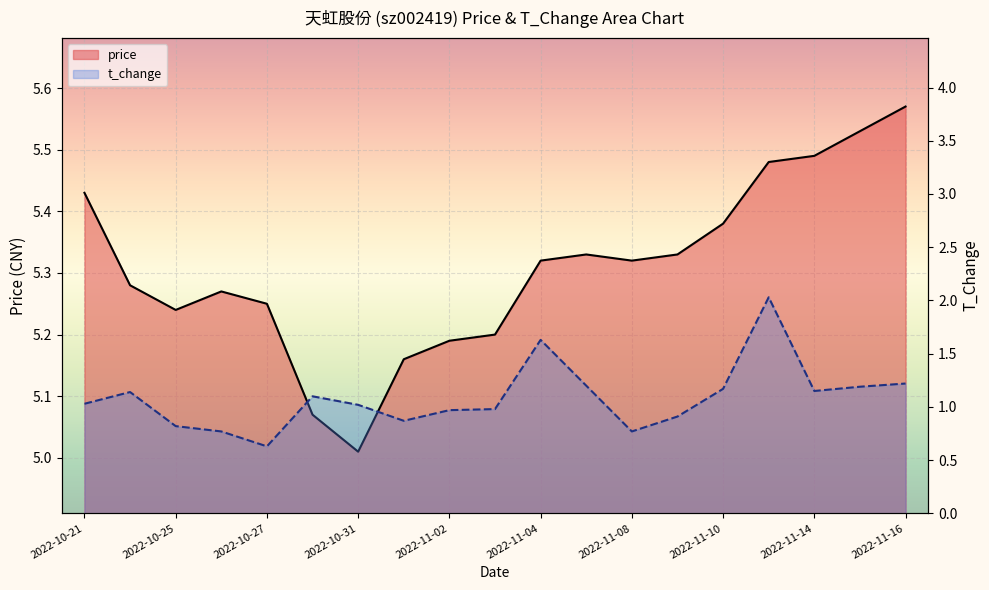

How many lines are shown in the chart?

2